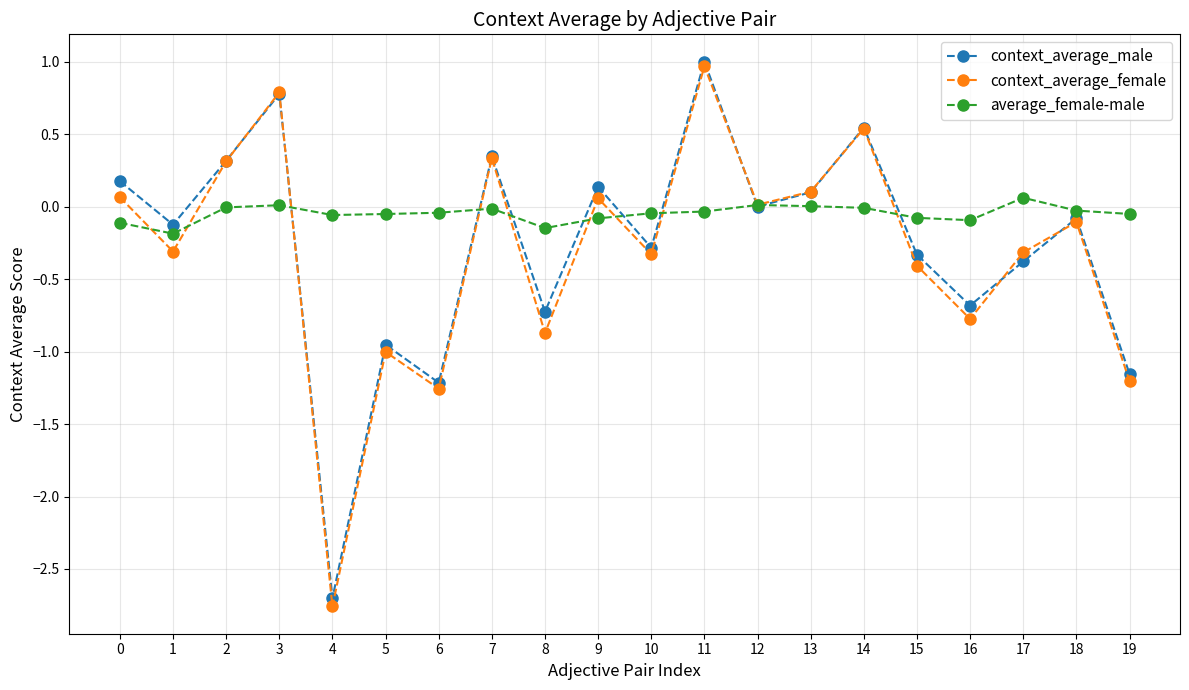

Is the value of context_average_female at 16 greater than the value of average_female-male at 3?

No